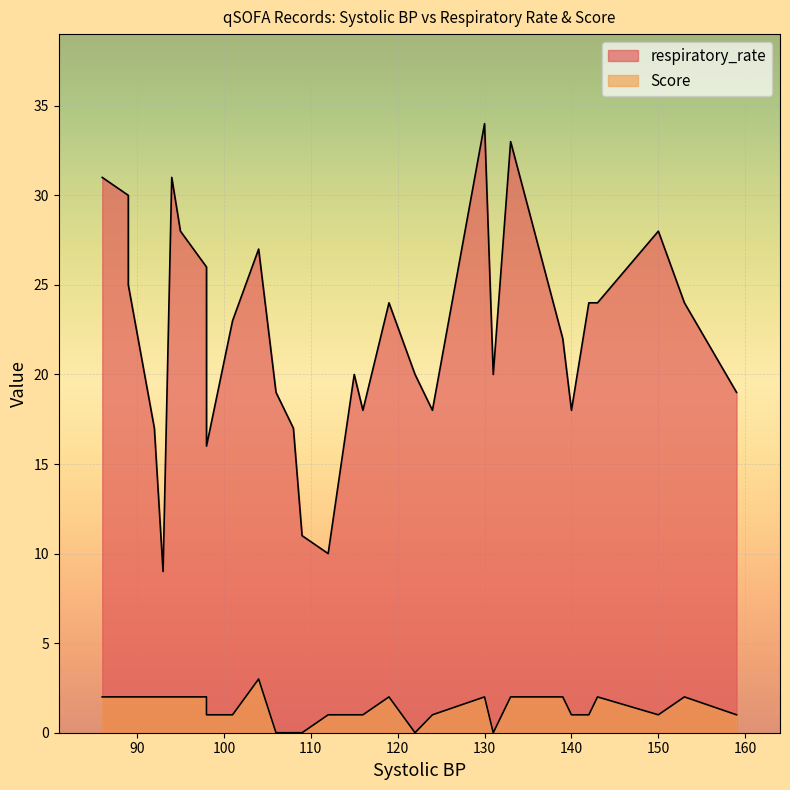

What is the spread (max minus min) of values at 24?

22